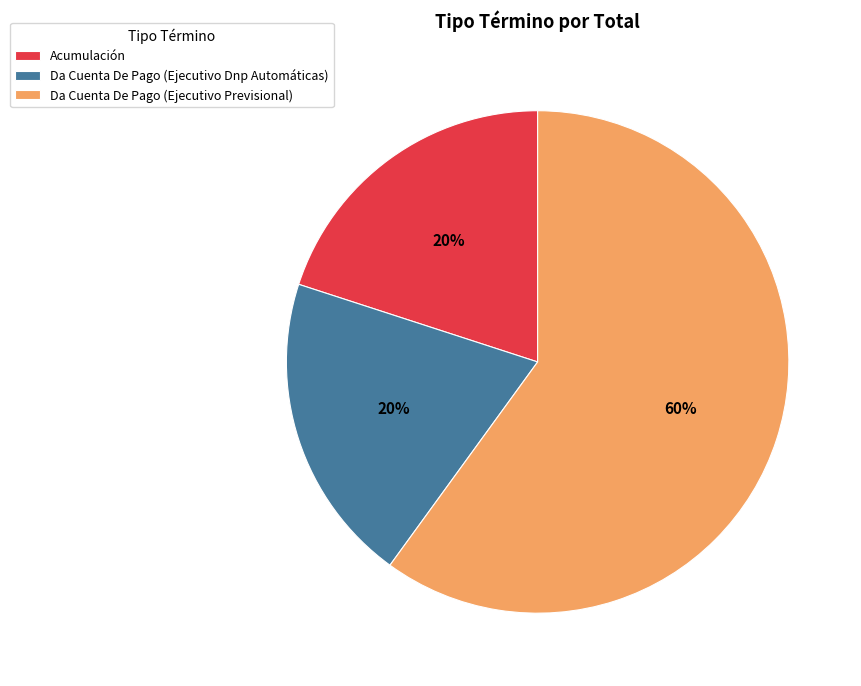

To the nearest percent, what percentage of the pie is Da Cuenta De Pago (Ejecutivo Dnp Automáticas)?

20%